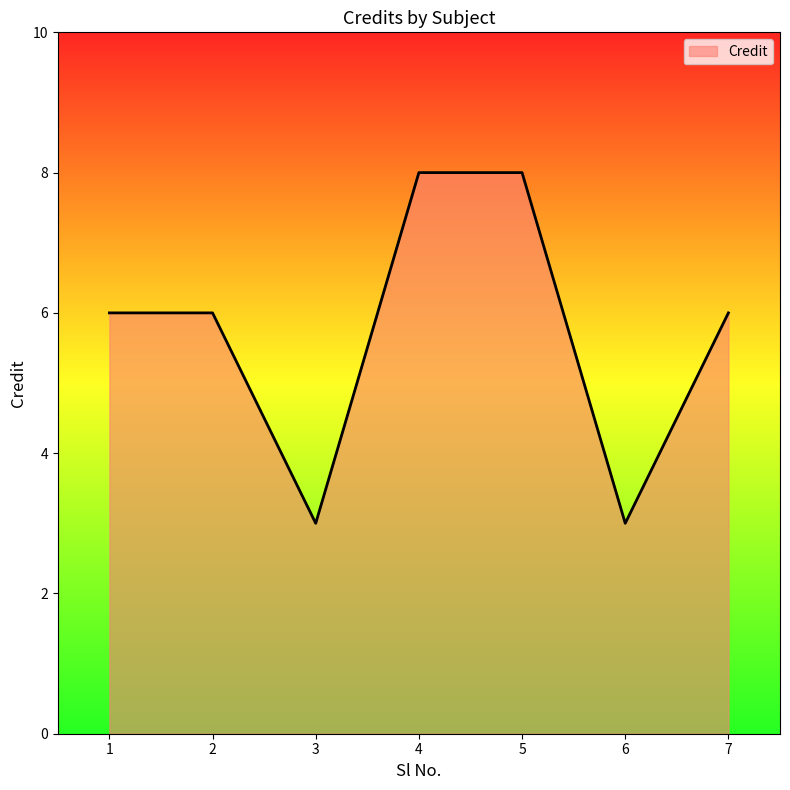

At which category does the data reach its first local valley?

3